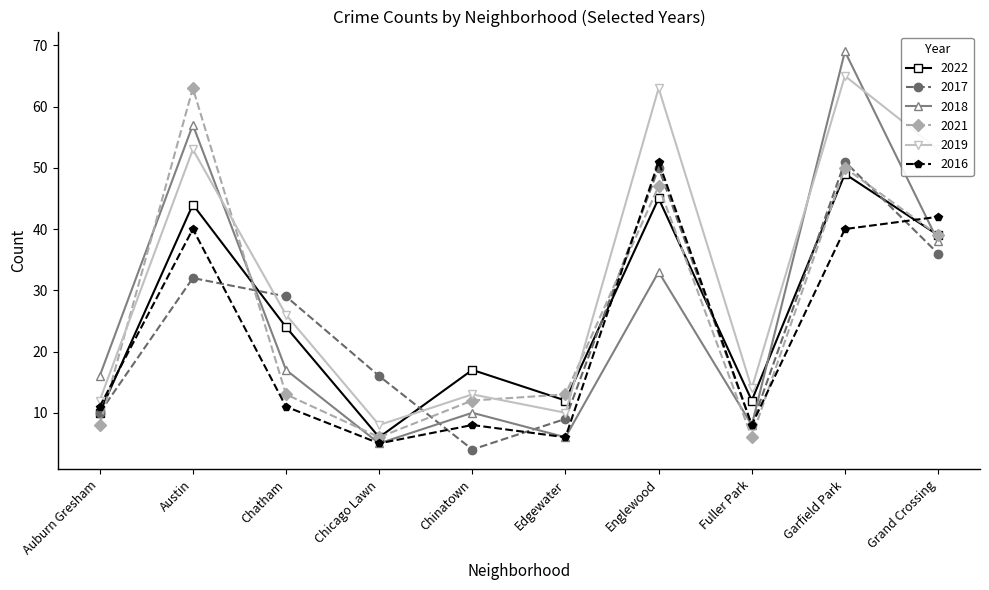

What is the difference between the second highest and second lowest values in the 2019 series?

53